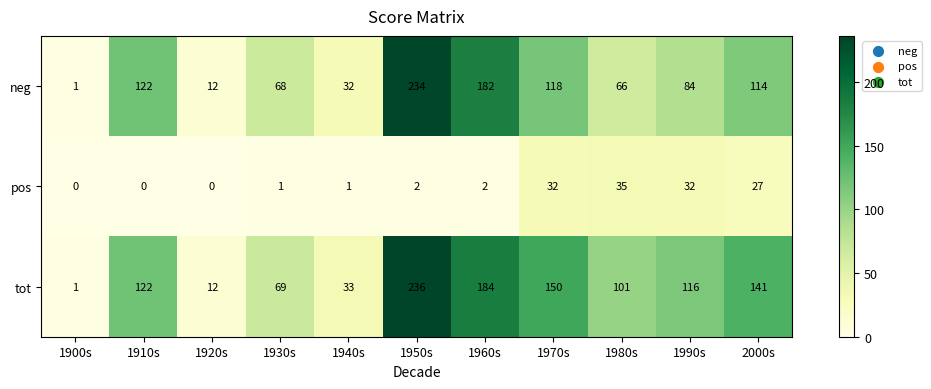

How many distinct data groups are displayed?

3